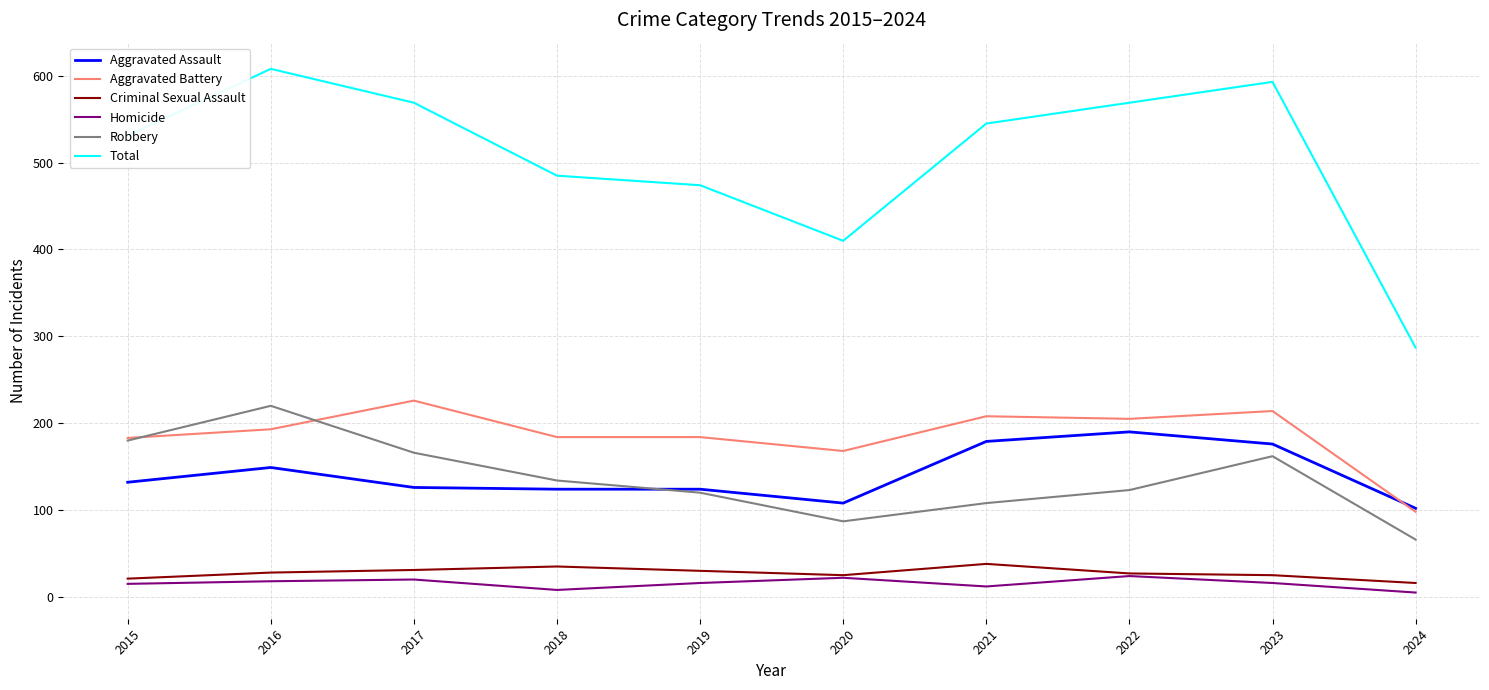

Which series has the widest spread of values?

Total